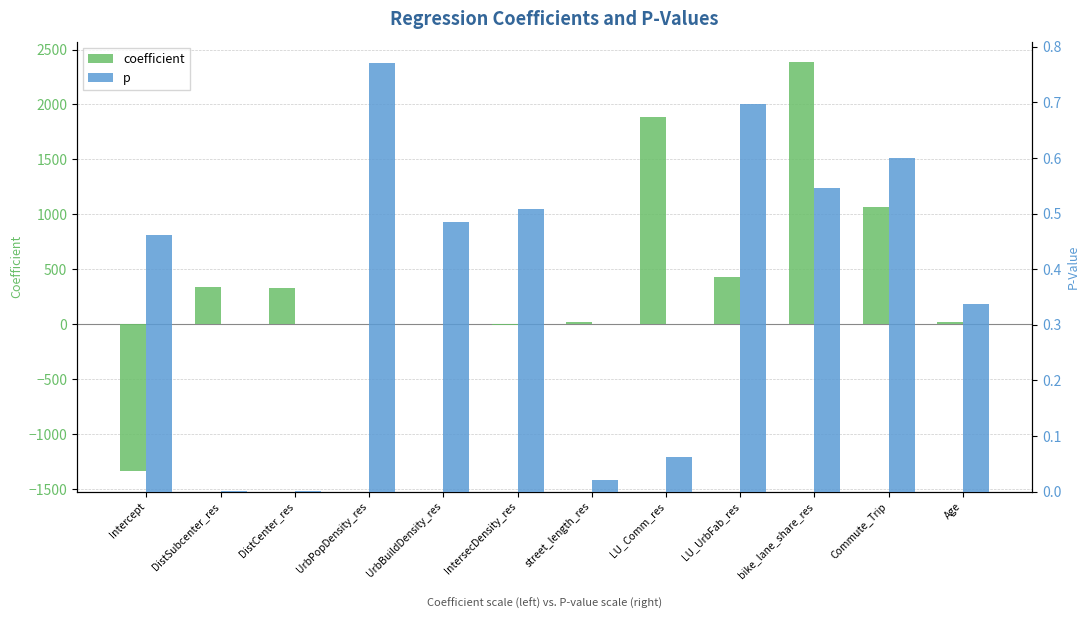

Is it true that p equals 0.0 at DistSubcenter_res?

True